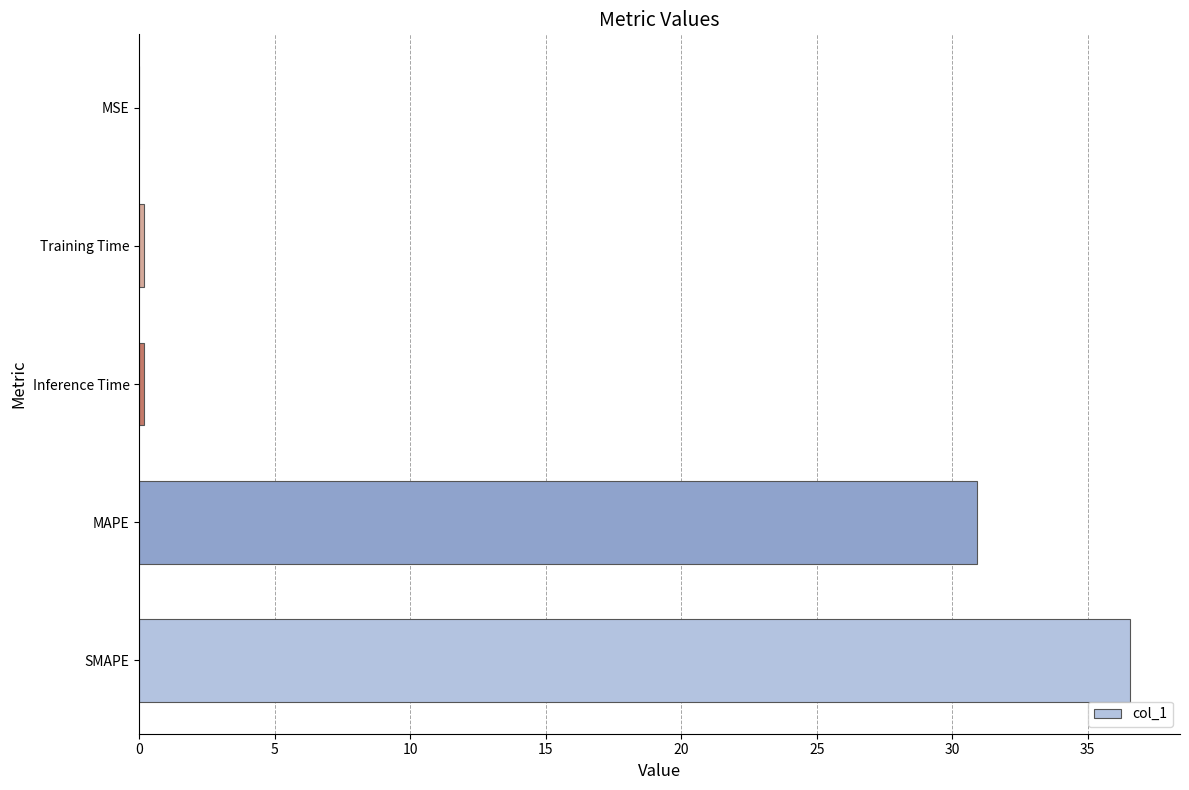

At which label is the value closest to 18?

MAPE